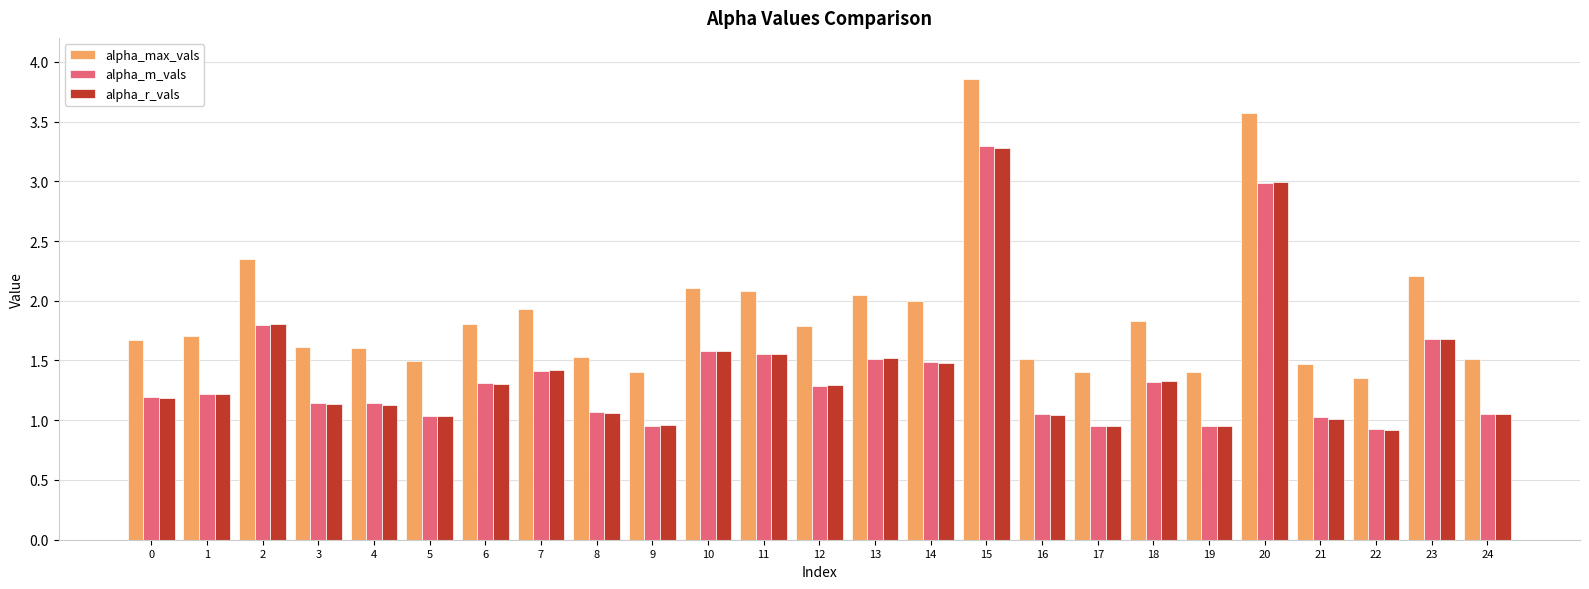

Between 9 and 14, which series saw the biggest shift?

alpha_max_vals